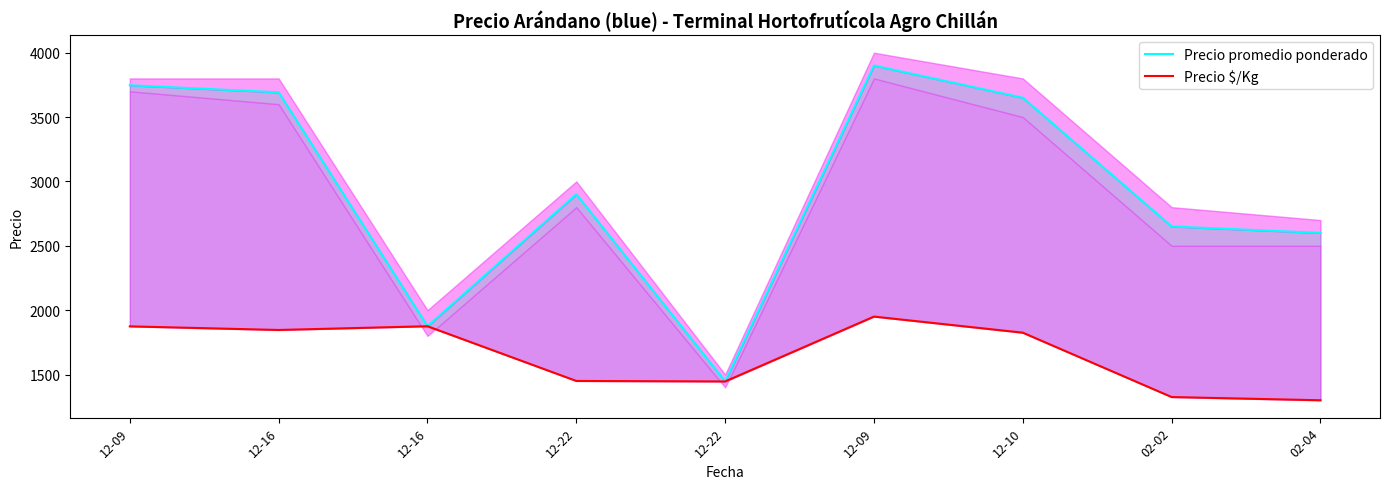

At which category does Precio $/Kg reach its first local peak?

12-16